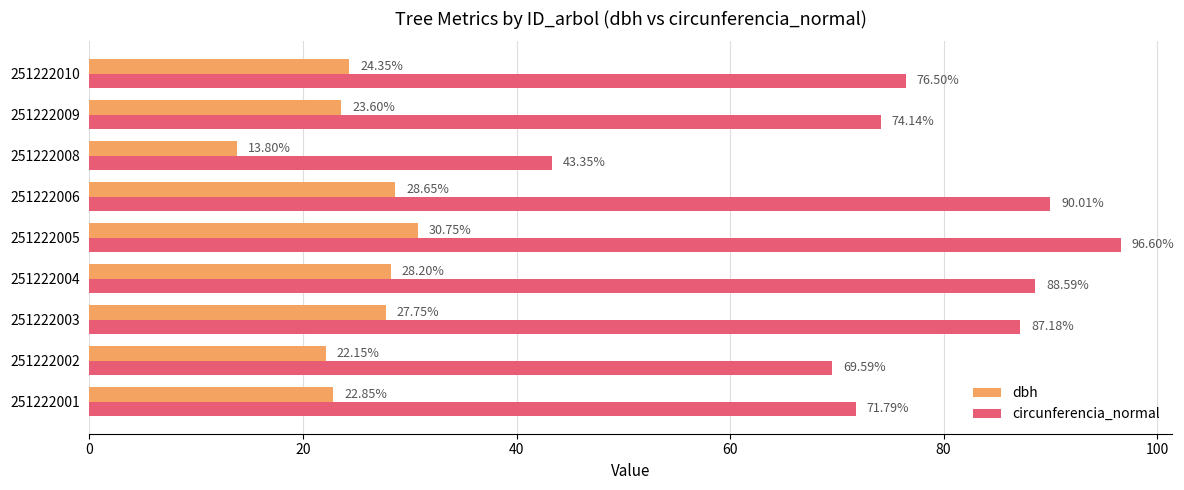

Which category has the lowest value in the circunferencia_normal series?

251222008